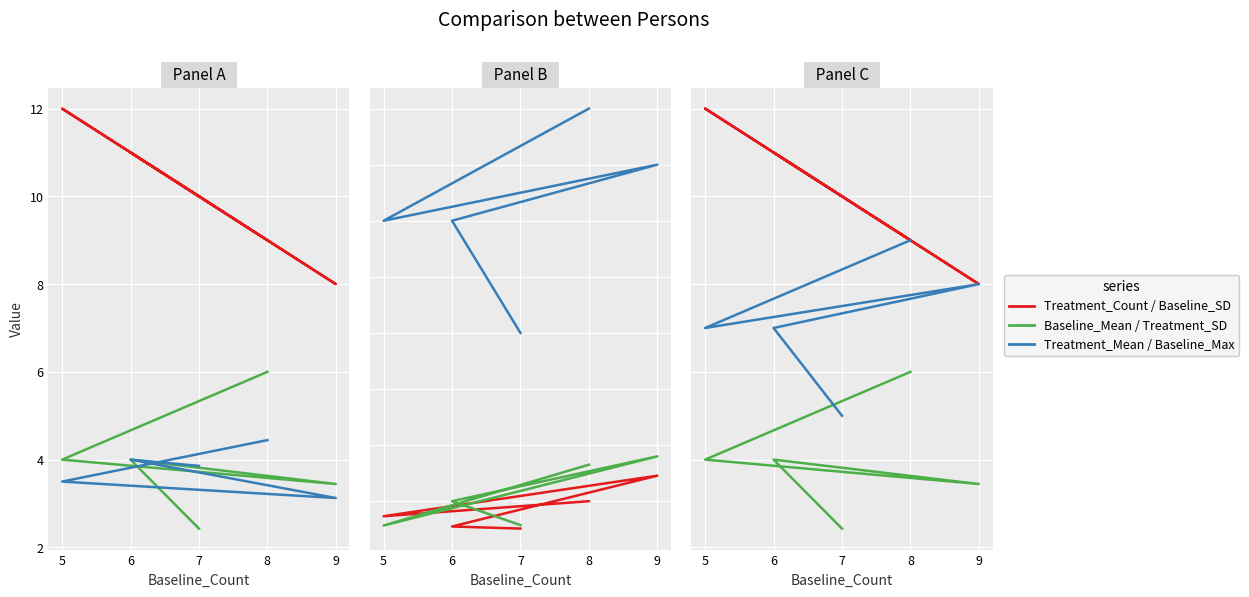

What is the sum of all Treatment_Count values?

50.0